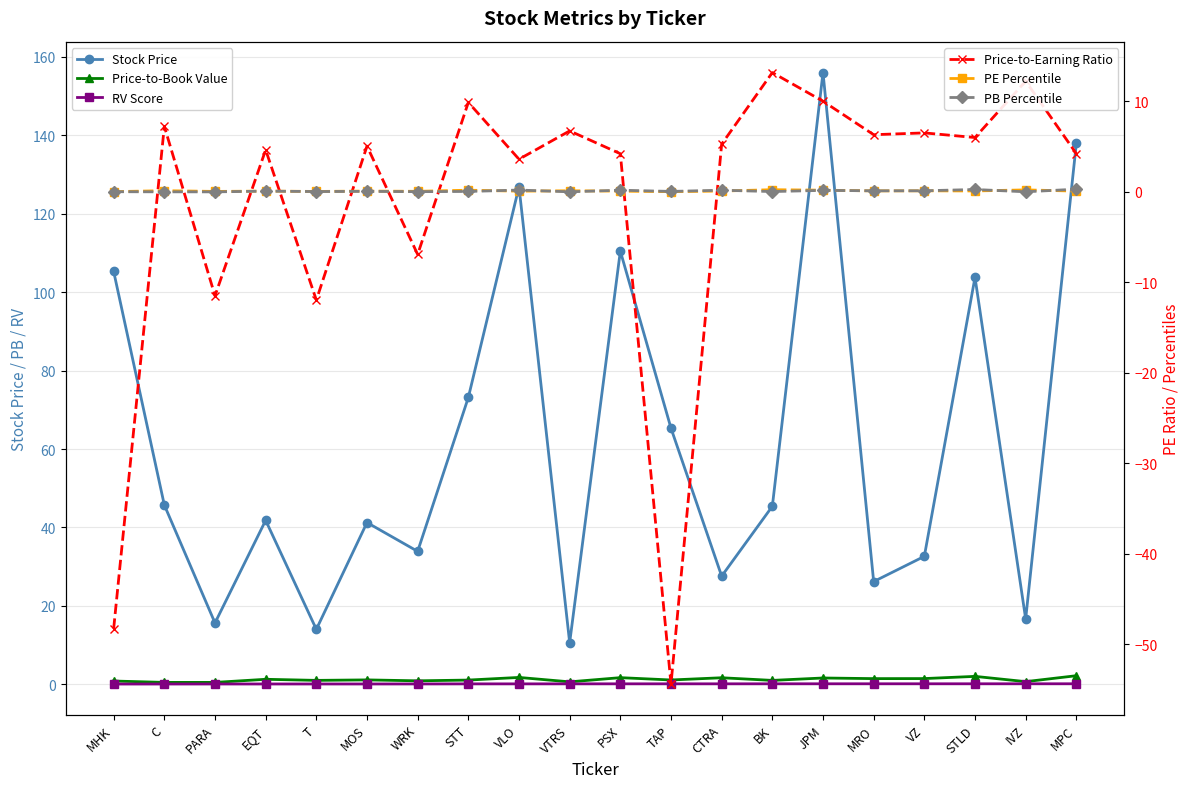

What is the difference between the second highest and minimum values in the PB Percentile series?

0.3